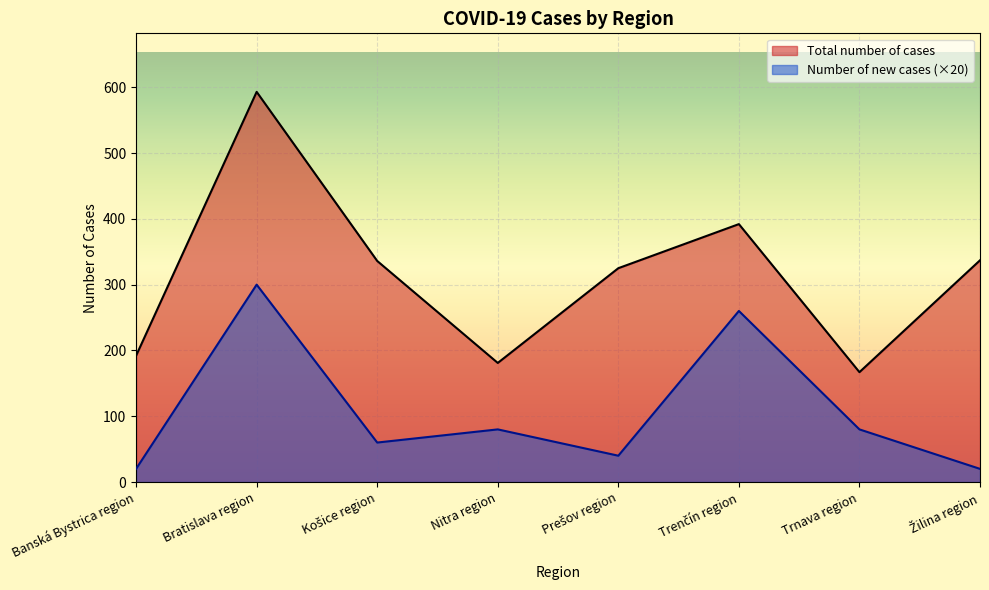

How many interior local peaks does the Total number of cases series have?

2